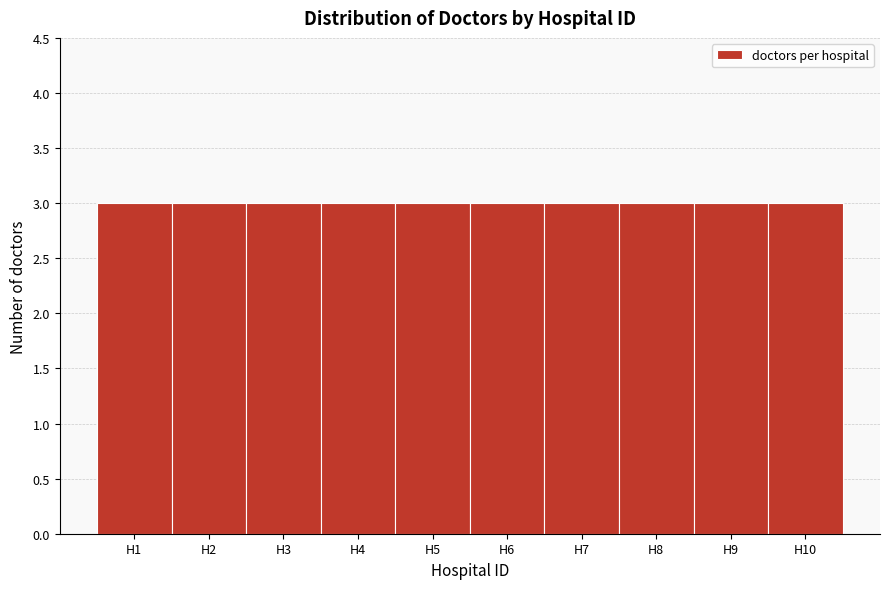

Reading left to right, list every bar in this chart as the range it spans on the x-axis followed by its height. The values are not printed on the chart, so give them approximately, as read against the axis.

0.5 to 1.5: 3
1.5 to 2.5: 3
2.5 to 3.5: 3
3.5 to 4.5: 3
4.5 to 5.5: 3
5.5 to 6.5: 3
6.5 to 7.5: 3
7.5 to 8.5: 3
8.5 to 9.5: 3
9.5 to 10.5: 3